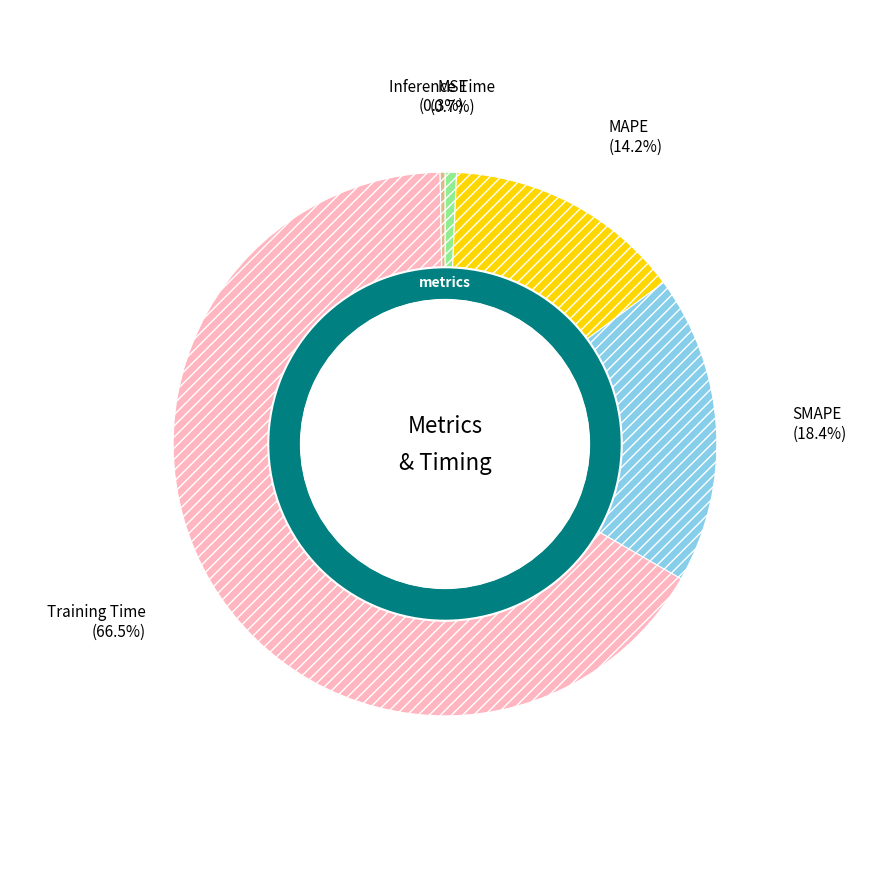

What percentage is the SMAPE slice, to the nearest percent?

18%